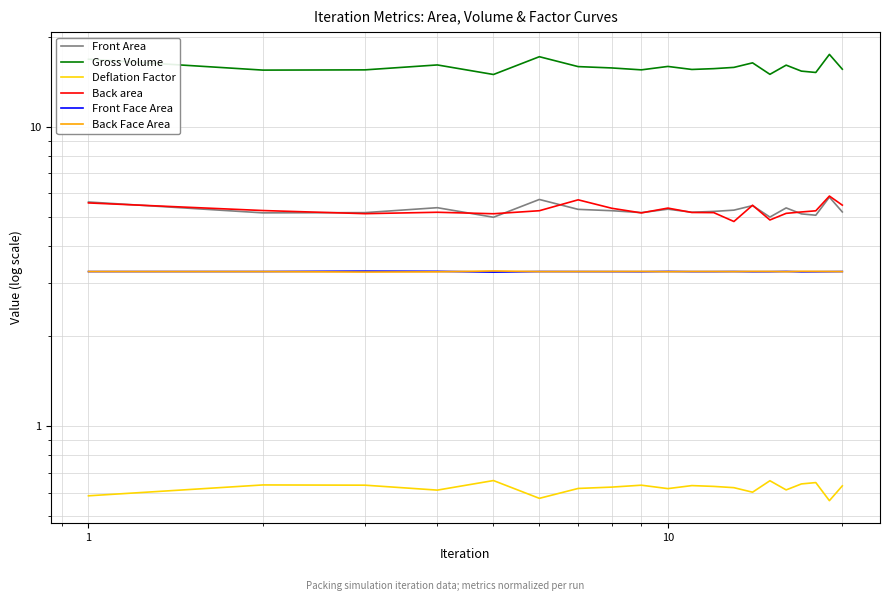

What is the average value of the Gross Volume series?

15.9